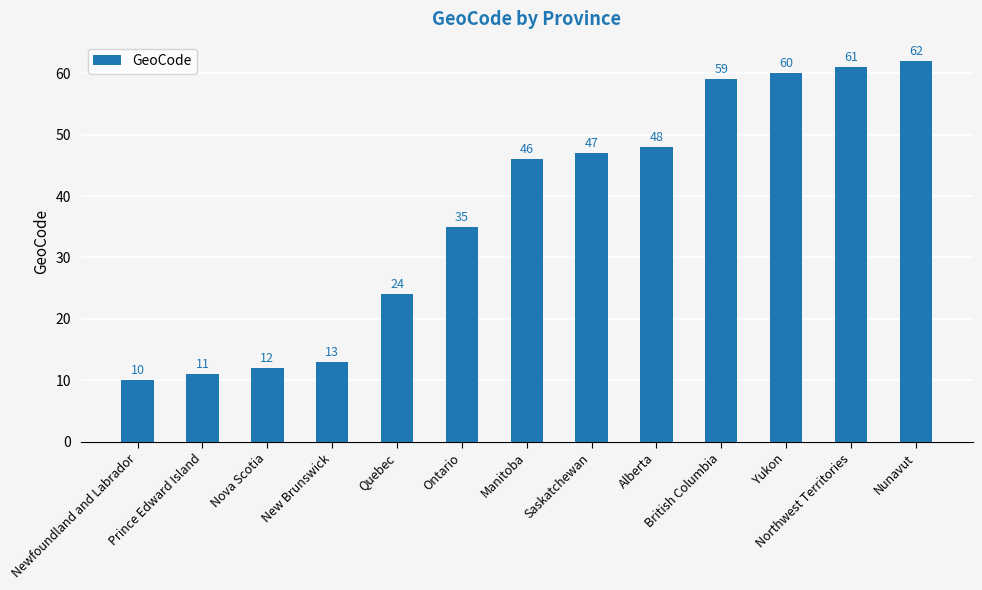

What is the difference between the values at Prince Edward Island and Nova Scotia?

1